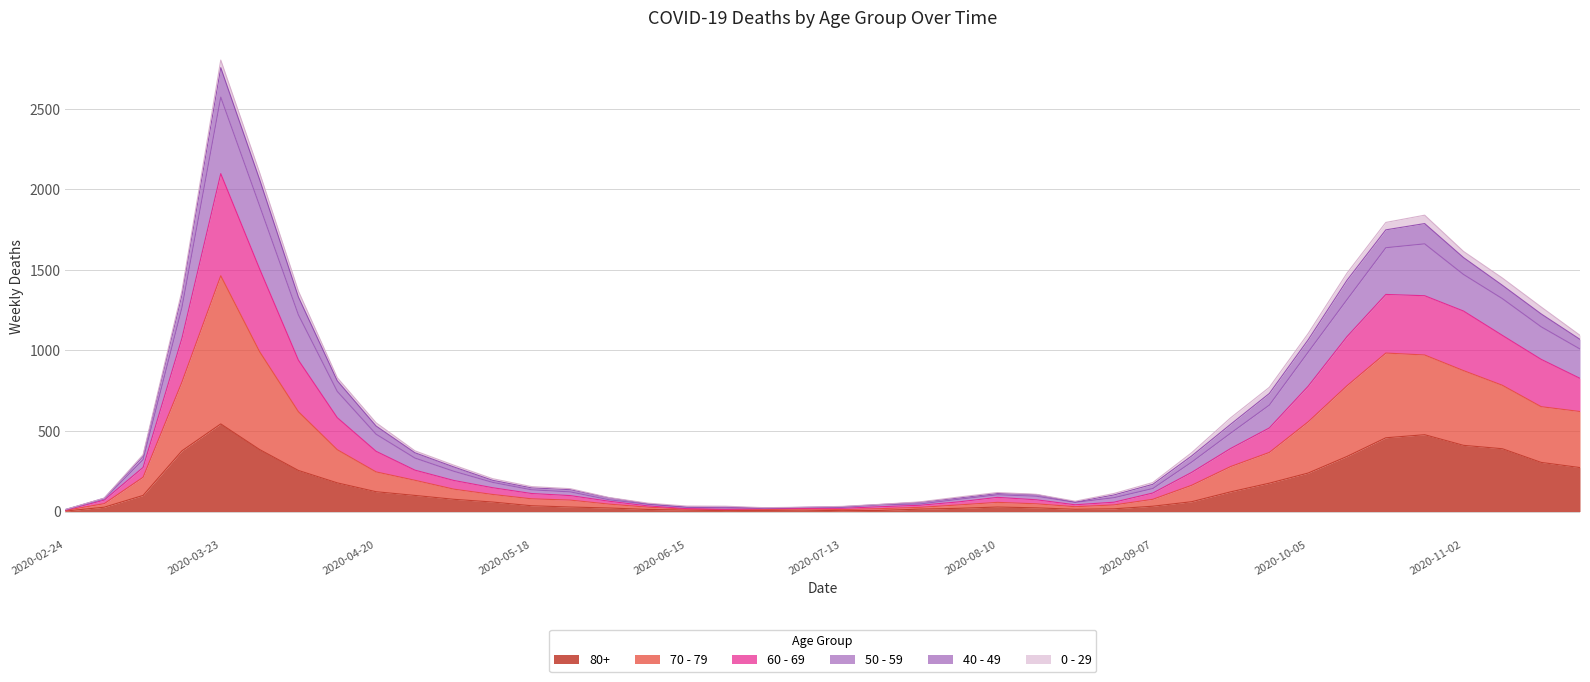

Which label corresponds to the smallest value in the chart?

2020-02-24